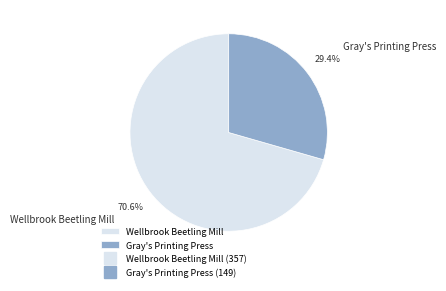

Which category has the biggest portion of the pie?

Wellbrook Beetling Mill